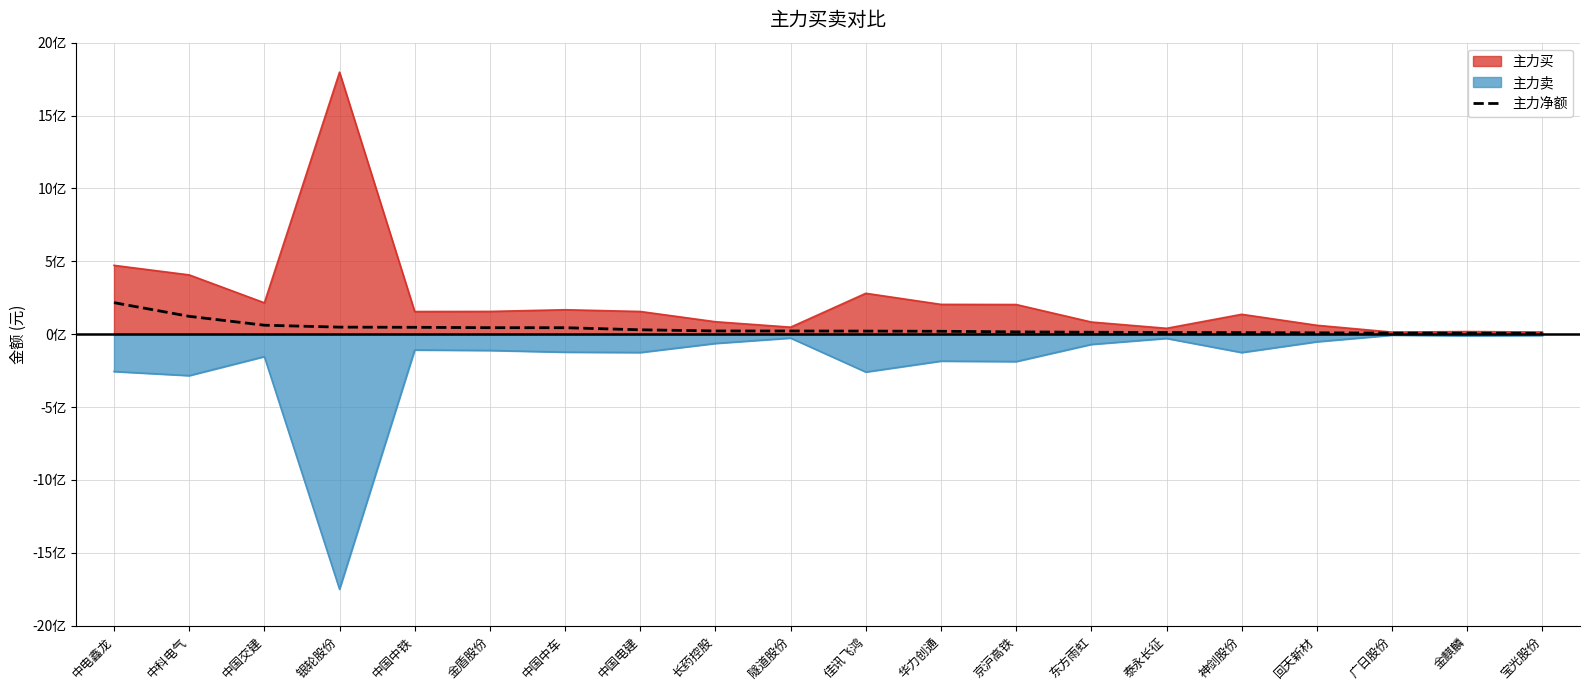

Where does the data first go above 21841525?

中电鑫龙